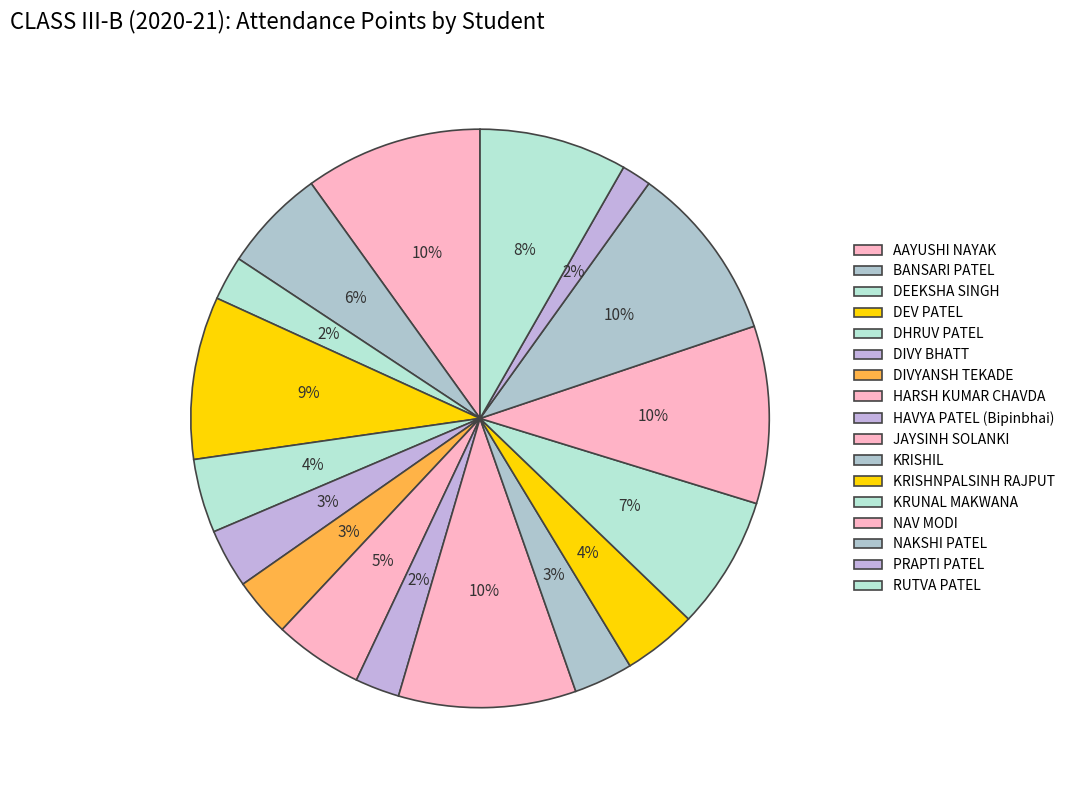

To the nearest percent, what percentage of the pie is DEEKSHA SINGH?

2%